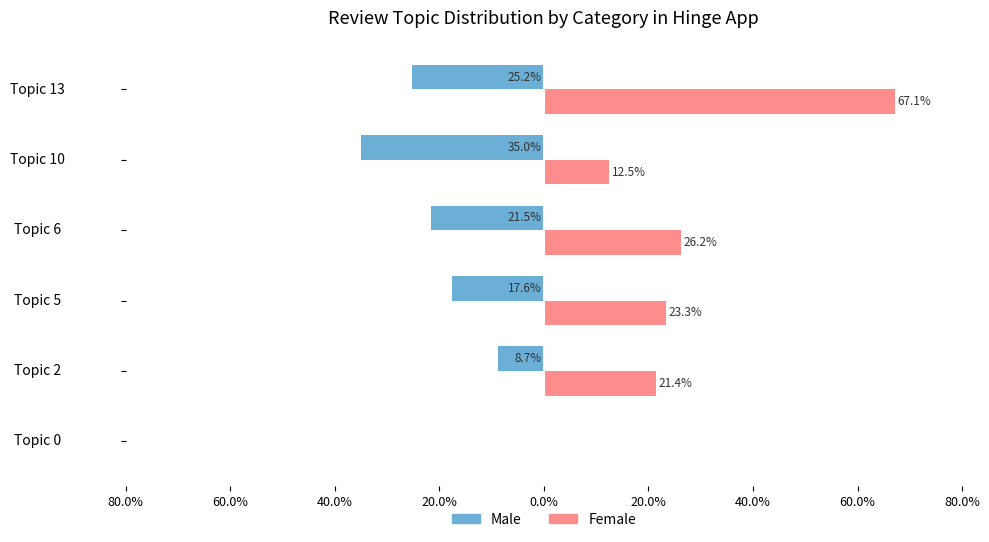

What are all the series names shown in the legend?

Male, Female